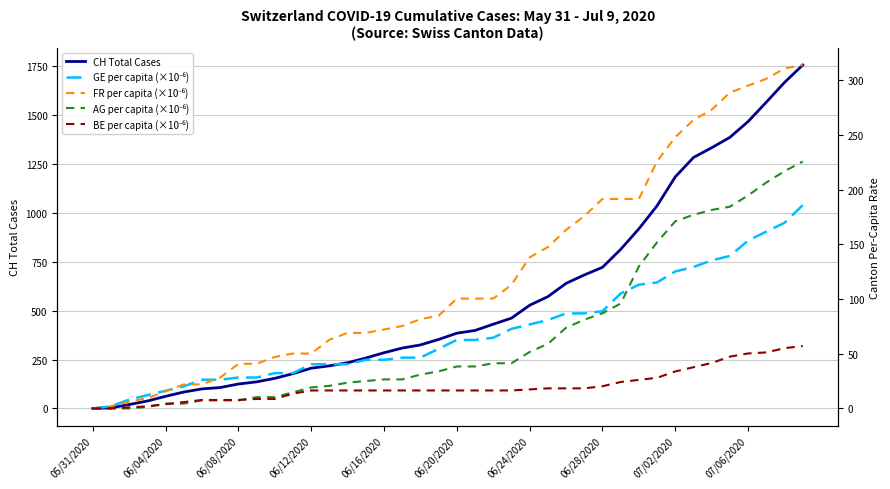

What are all the series names shown in the legend?

CH Total Cases, GE per capita (×10⁻⁶), FR per capita (×10⁻⁶), AG per capita (×10⁻⁶), BE per capita (×10⁻⁶)